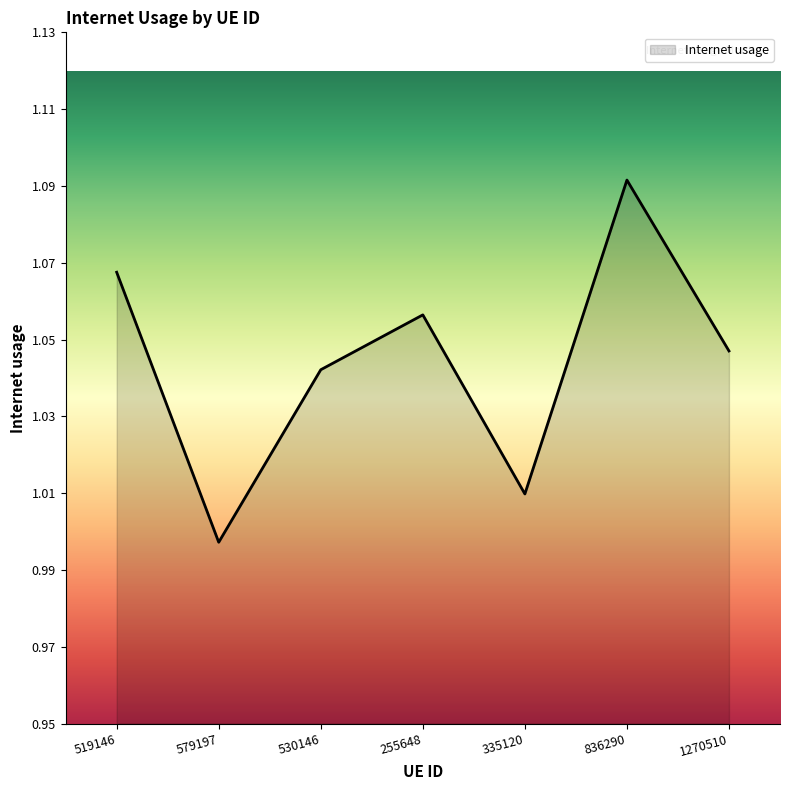

What position from the left is 836290?

6